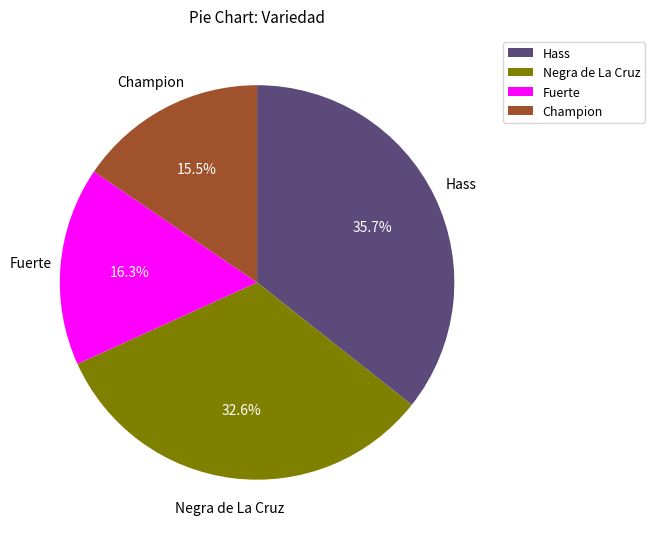

The Negra de La Cruz slice represents 33% of the pie. True or false?

True